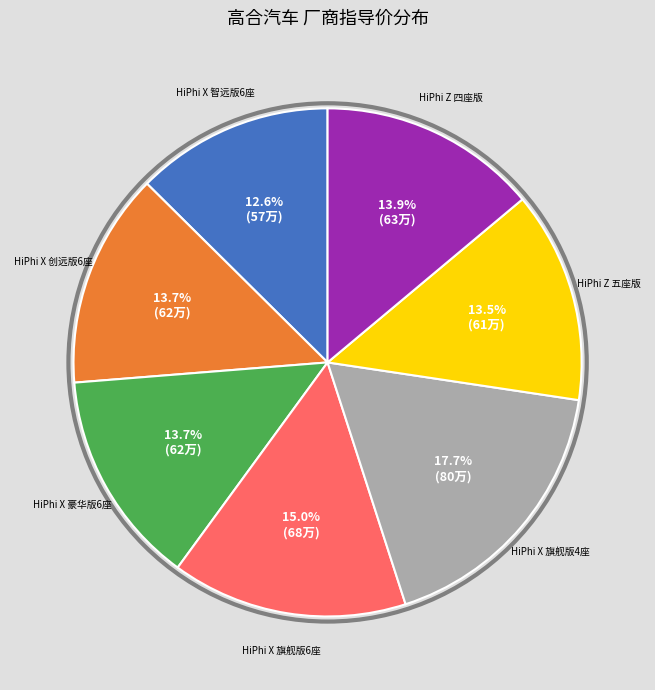

Does any single category account for the majority?

No